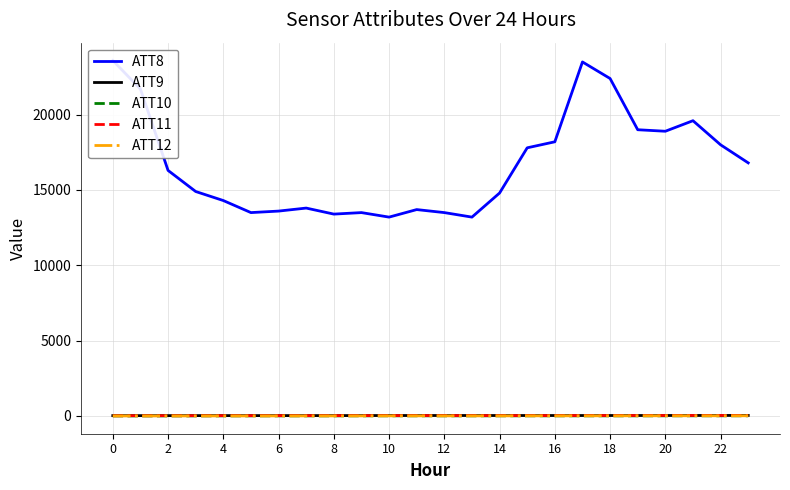

Is this an area chart (filled region under the line)?

No